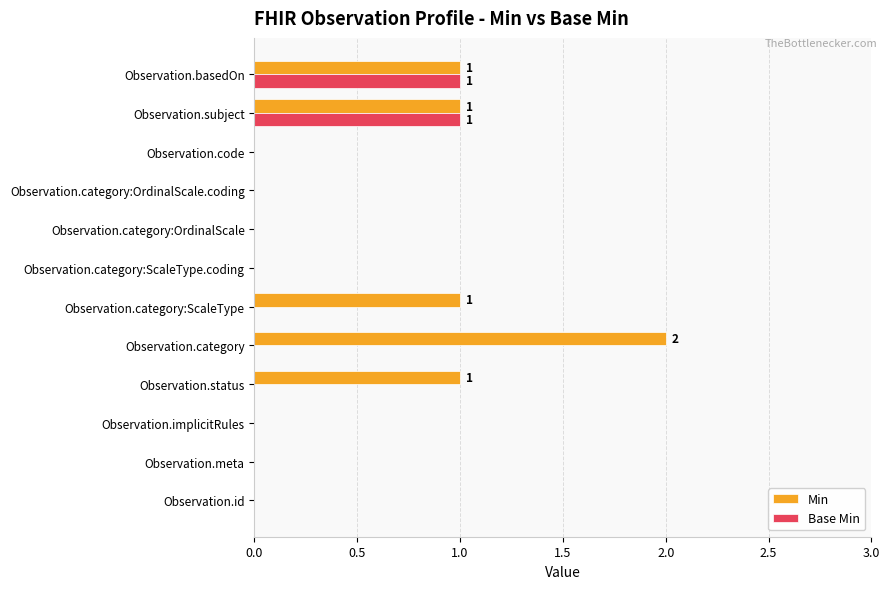

The value of Min at Observation.category:OrdinalScale.coding is 0. True or false?

True